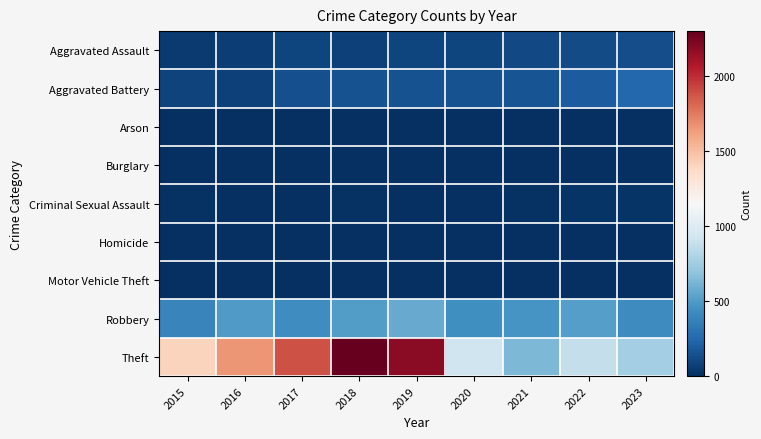

Reading right to left, what are all the values shown in this chart?

Aggravated Assault: 2023=127	2022=119	2021=110	2020=90	2019=97	2018=75	2017=95	2016=71	2015=46
Aggravated Battery: 2023=243	2022=197	2021=160	2020=148	2019=145	2018=151	2017=139	2016=80	2015=81
Arson: 2023=2	2022=5	2021=2	2020=1	2019=1	2018=1	2017=0	2016=0	2015=3
Burglary: 2023=0	2022=0	2021=1	2020=0	2019=1	2018=0	2017=2	2016=0	2015=0
Criminal Sexual Assault: 2023=20	2022=24	2021=14	2020=3	2019=8	2018=11	2017=8	2016=8	2015=12
Homicide: 2023=2	2022=5	2021=4	2020=3	2019=2	2018=1	2017=1	2016=1	2015=0
Motor Vehicle Theft: 2023=6	2022=2	2021=2	2020=3	2019=1	2018=1	2017=2	2016=4	2015=1
Robbery: 2023=429	2022=516	2021=473	2020=445	2019=573	2018=506	2017=434	2016=502	2015=388
Theft: 2023=760	2022=874	2021=632	2020=918	2019=2189	2018=2301	2017=1879	2016=1657	2015=1405